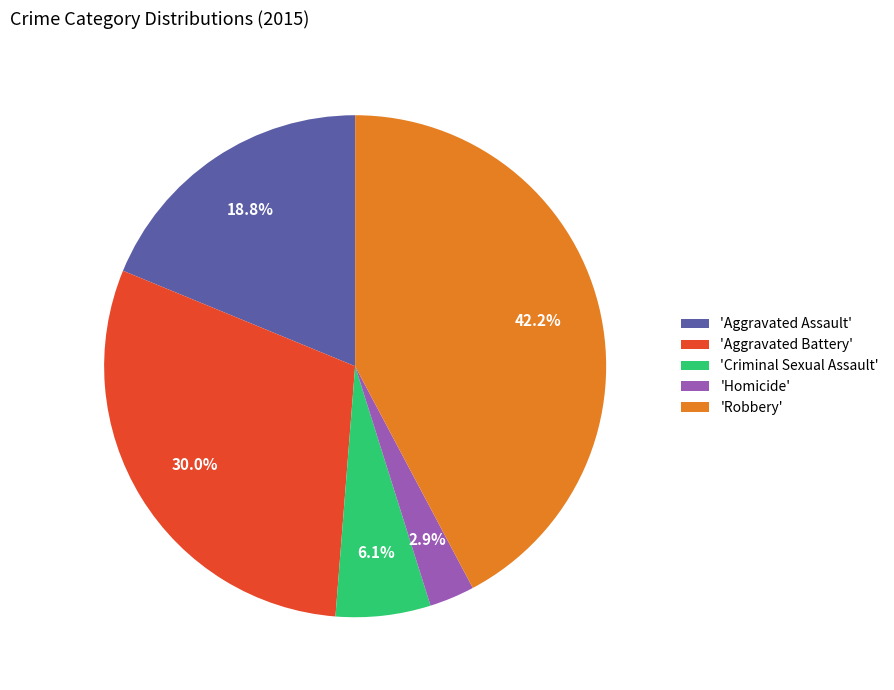

Do 'Aggravated Battery' and 'Aggravated Assault' together represent more than half of the pie?

No